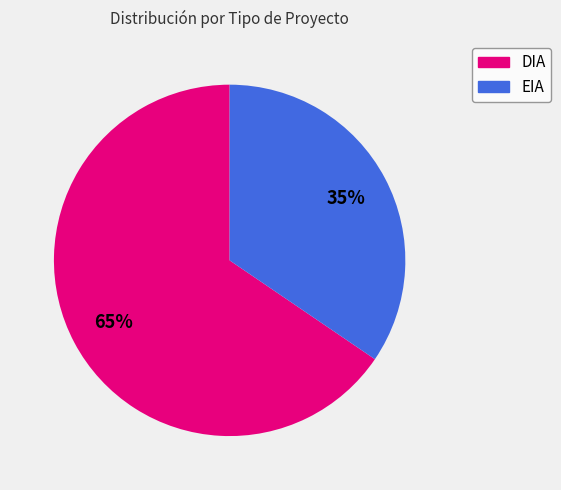

How many segments does this pie chart have?

2